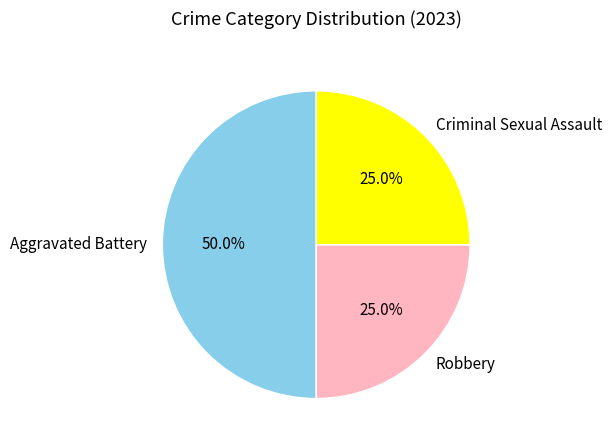

Count the number of slices in the pie.

3